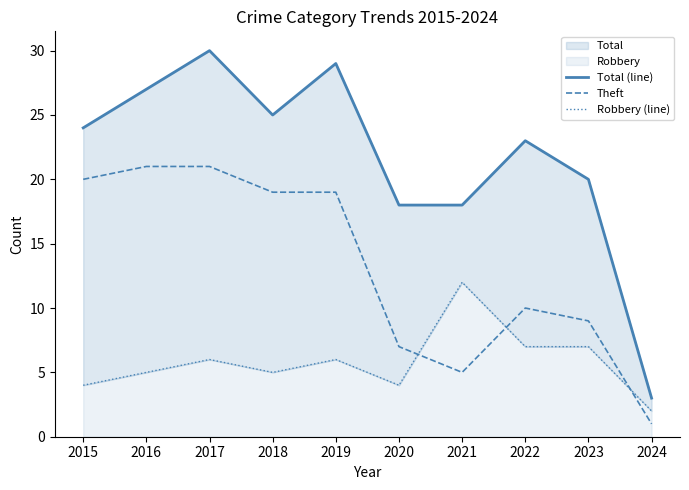

What is the lowest value of the Total (line) series?

3